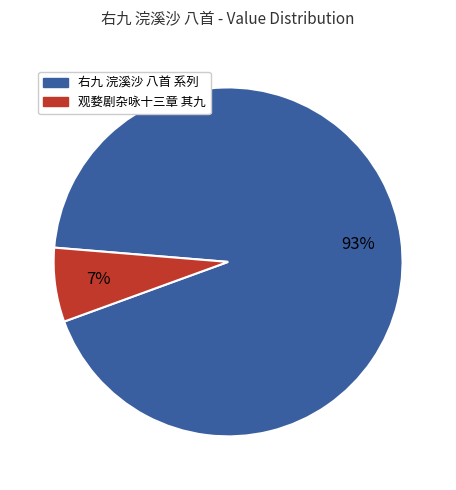

True or false: 观婺剧杂咏十三章 其九 accounts for 1% of the total.

False